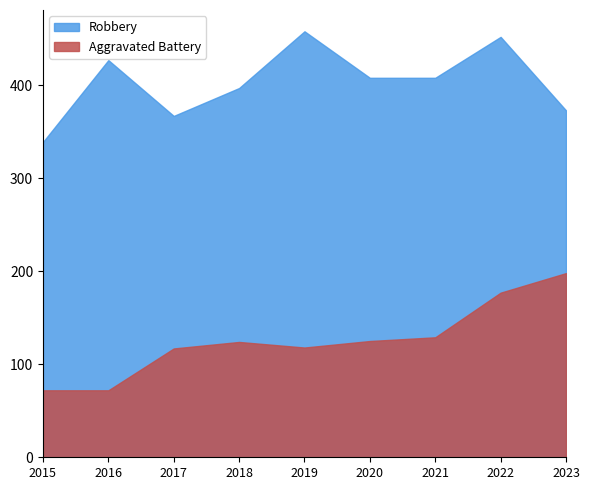

Which series has the largest total across all categories?

Robbery